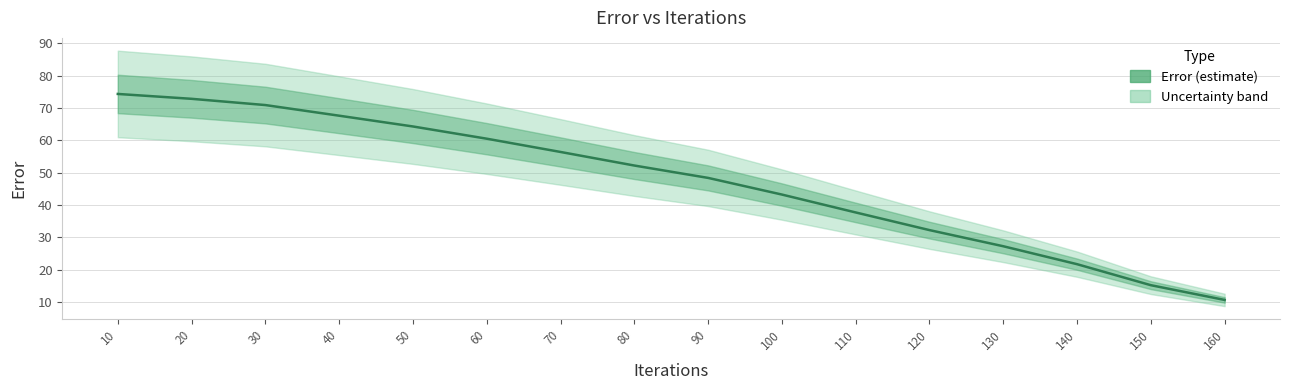

At which label does the data first exceed 52?

10